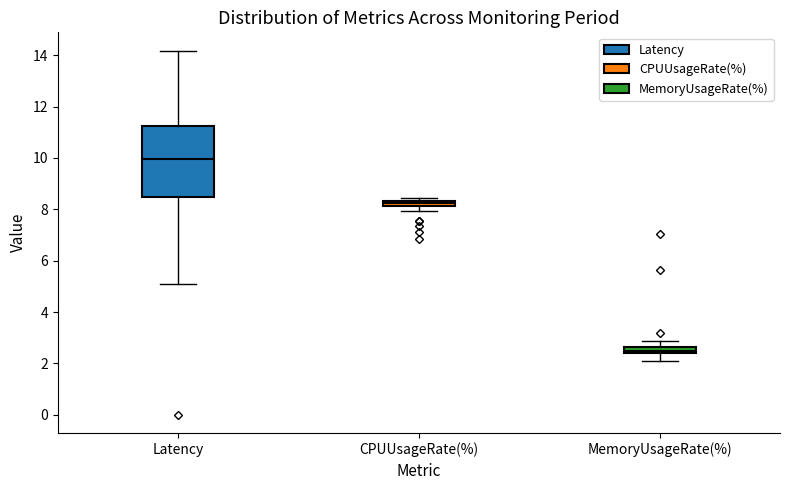

Where is the upper edge of the box for MemoryUsageRate(%) on the y-axis? The values are not printed on the chart, so give them approximately, as read against the axis.

2.6